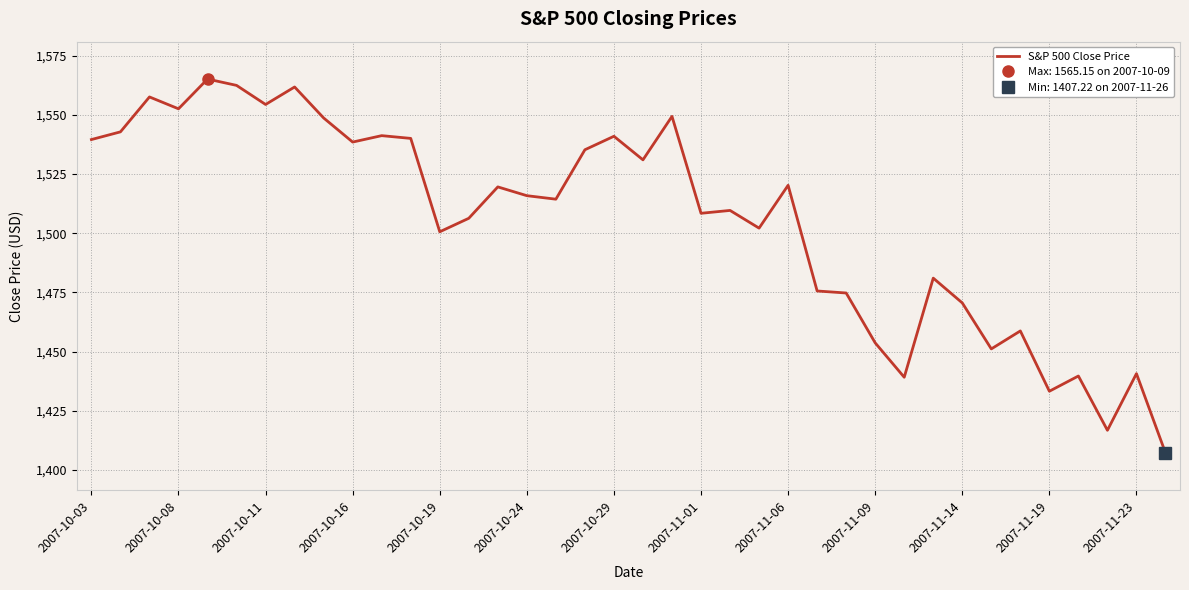

What is the highest value of the S&P 500 Close Price series?

1565.1